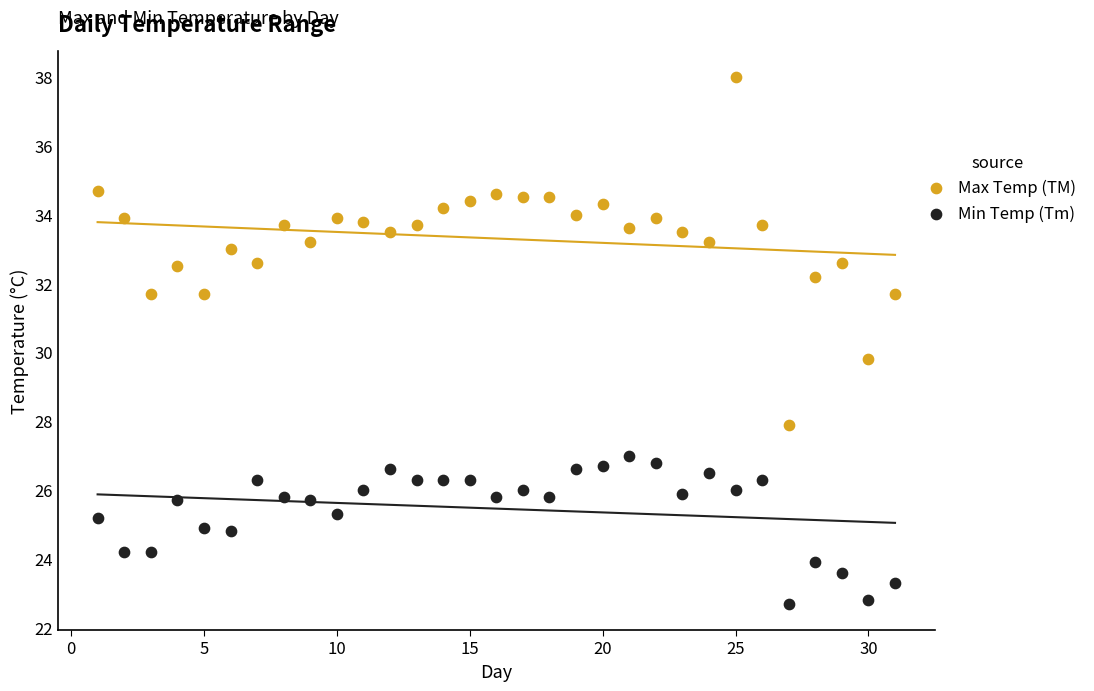

Which series has the largest Y range (max minus min)?

Max Temp (TM)